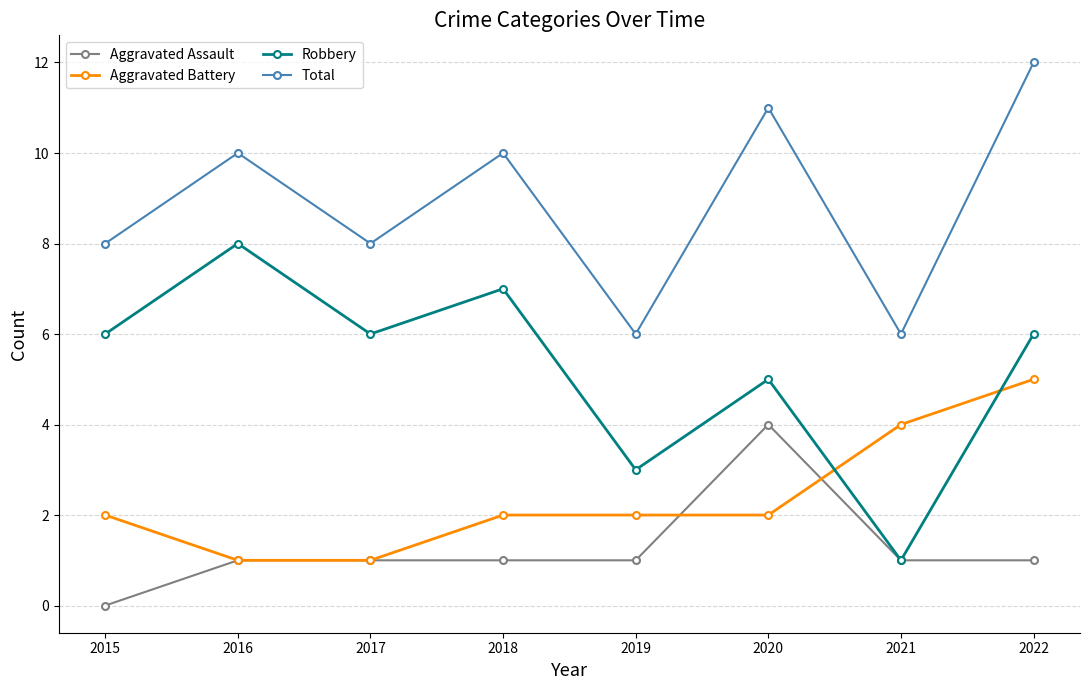

Which category has the lowest value across all series?

2015